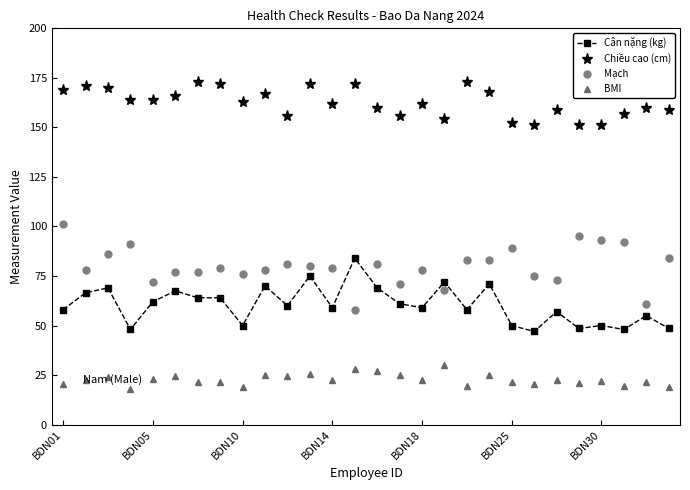

In Chiều cao (cm), how many points are higher than both neighbors (excluding endpoints)?

9